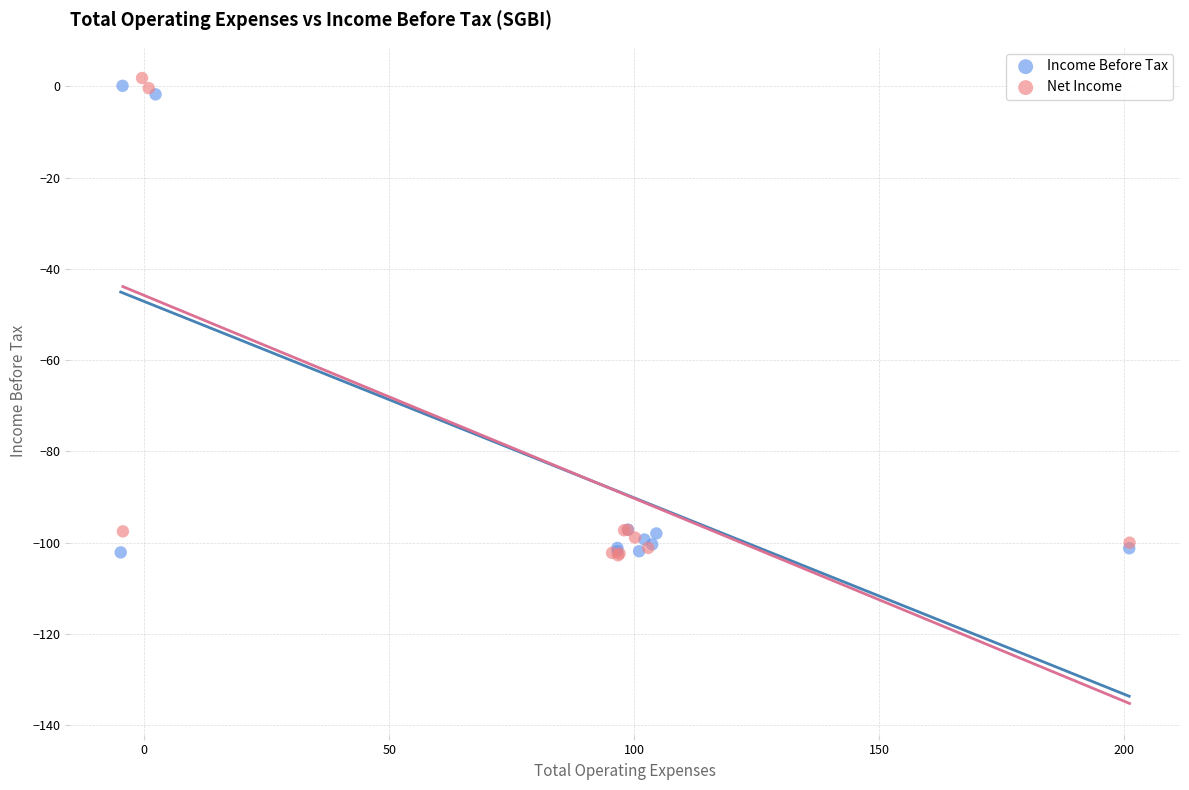

Which series has the largest Y range (max minus min)?

Net Income